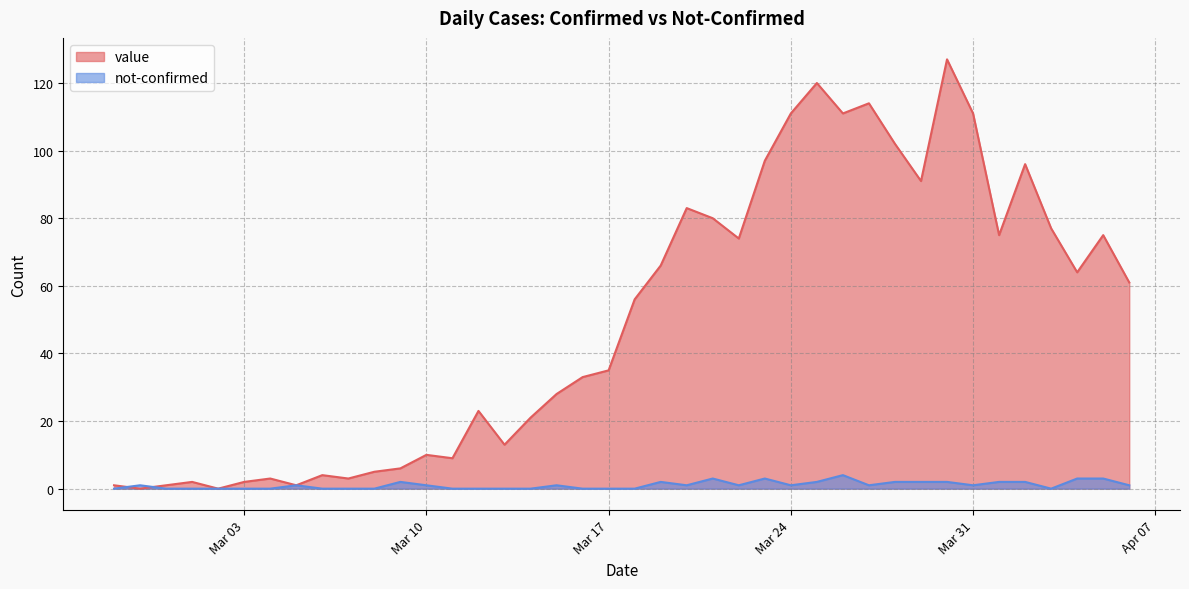

Where is not-confirmed nearest to the value 2?

2020-03-09